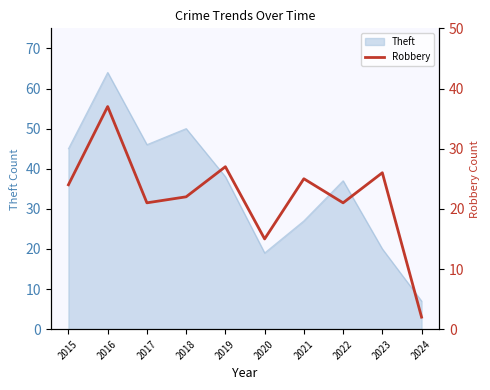

Where is the data nearest to the value 19?

2017